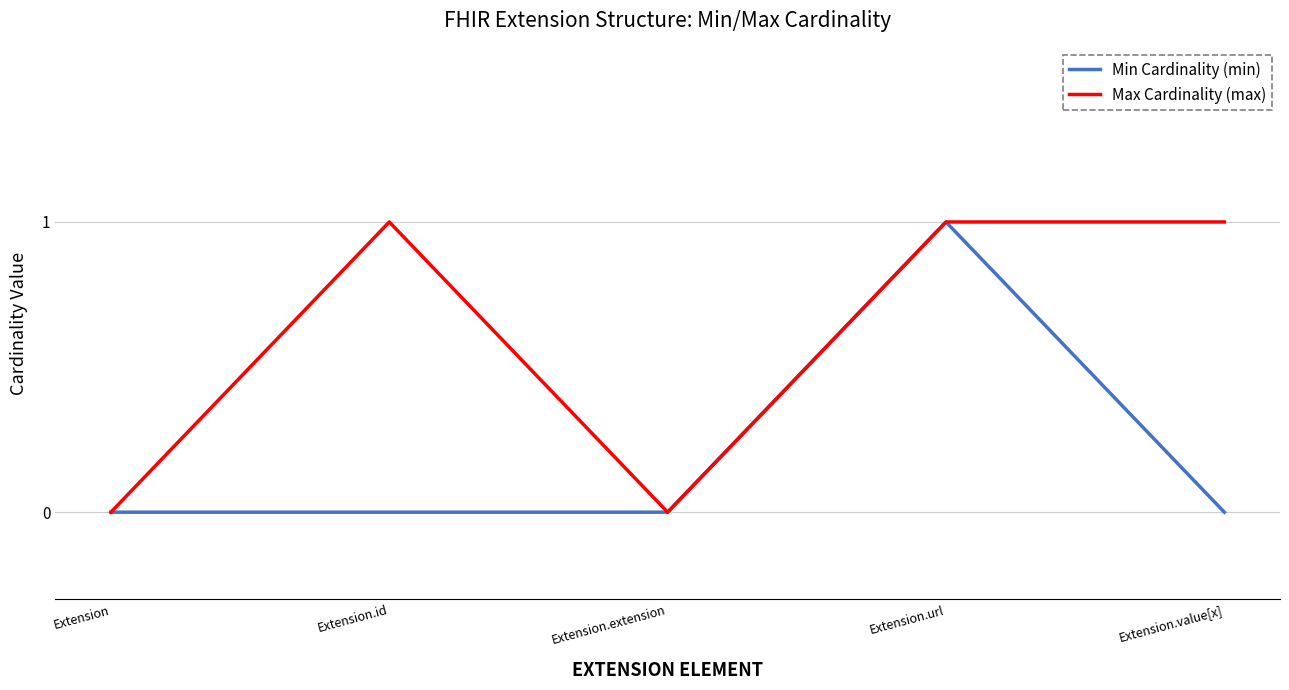

Does the chart have visible grid lines?

Yes